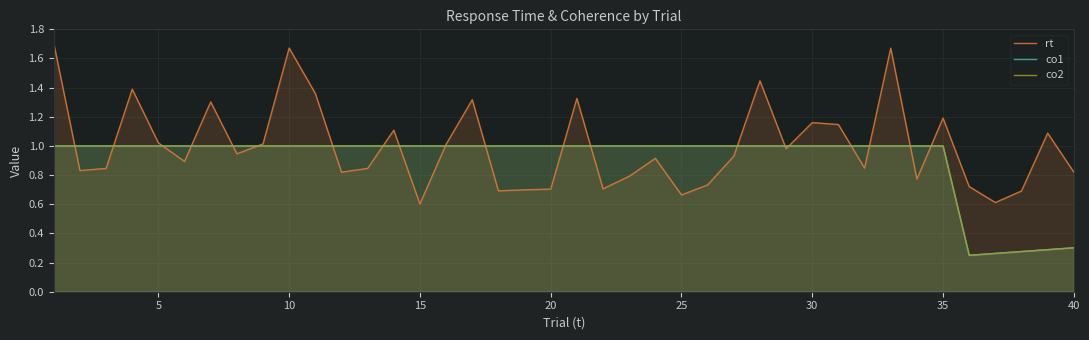

The value of co1 at 36 is 0.4. True or false?

False